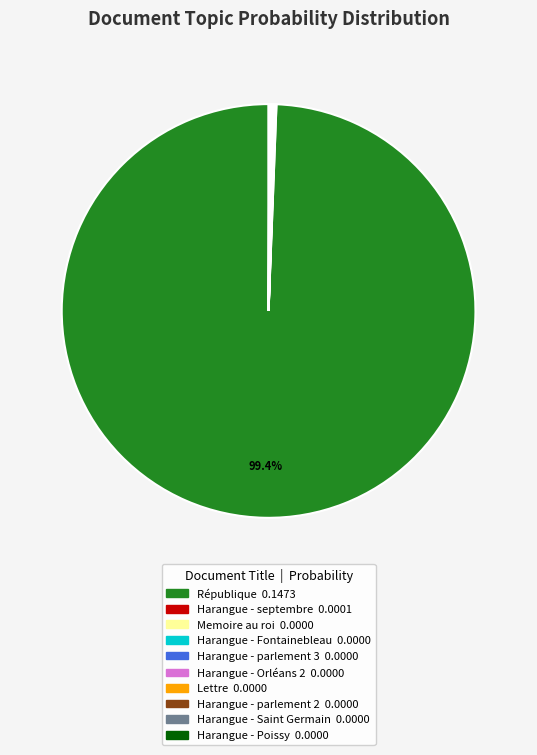

Which category has the biggest portion of the pie?

République